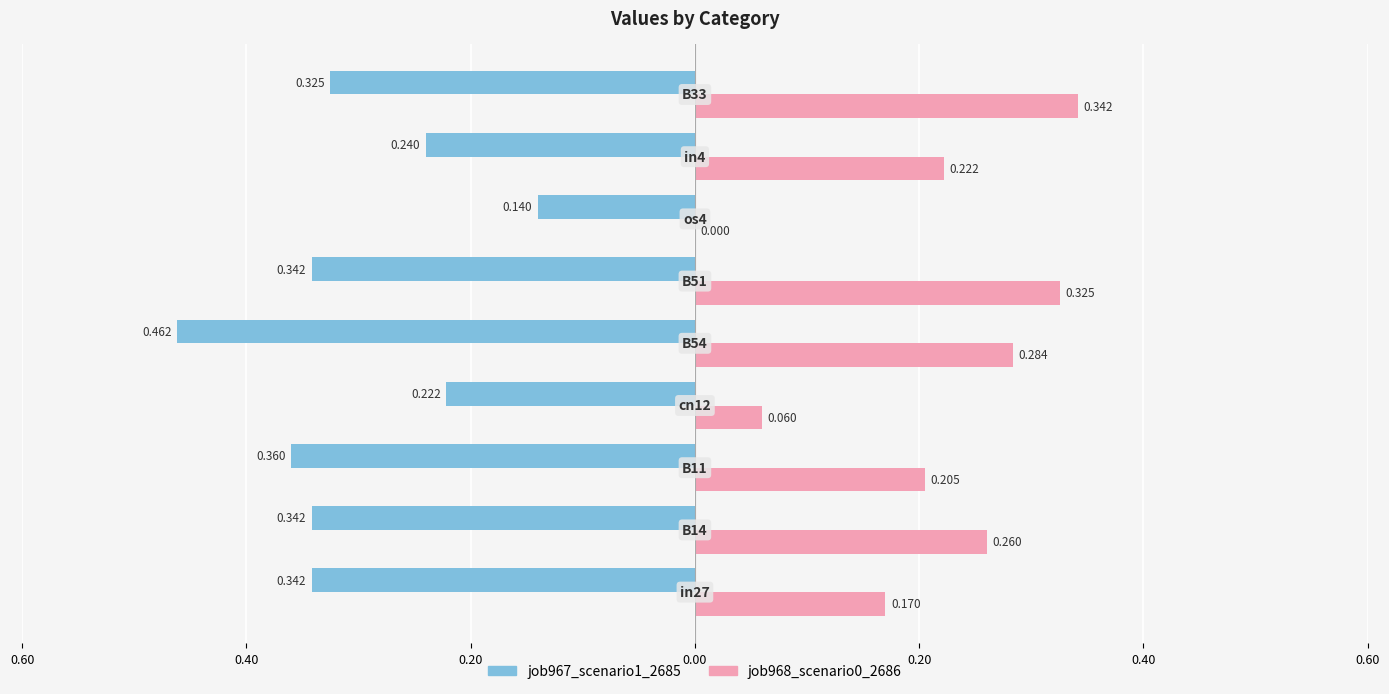

What are all the series names shown in the legend?

job967_scenario1_2685, job968_scenario0_2686